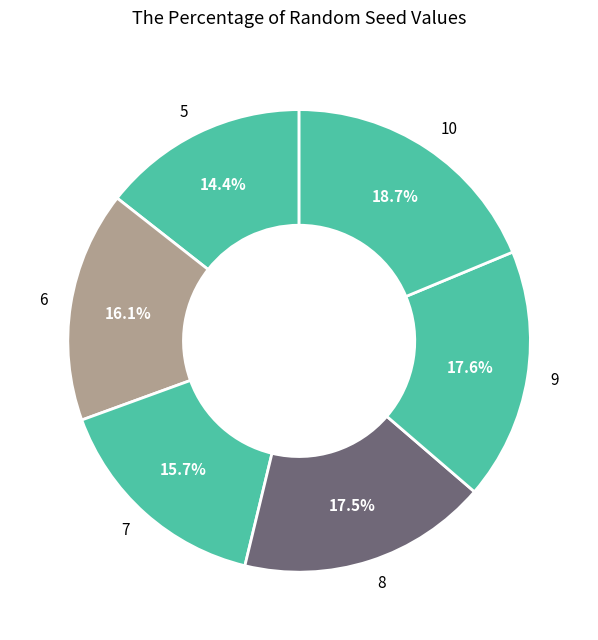

Is there any slice that represents more than half of the pie?

No